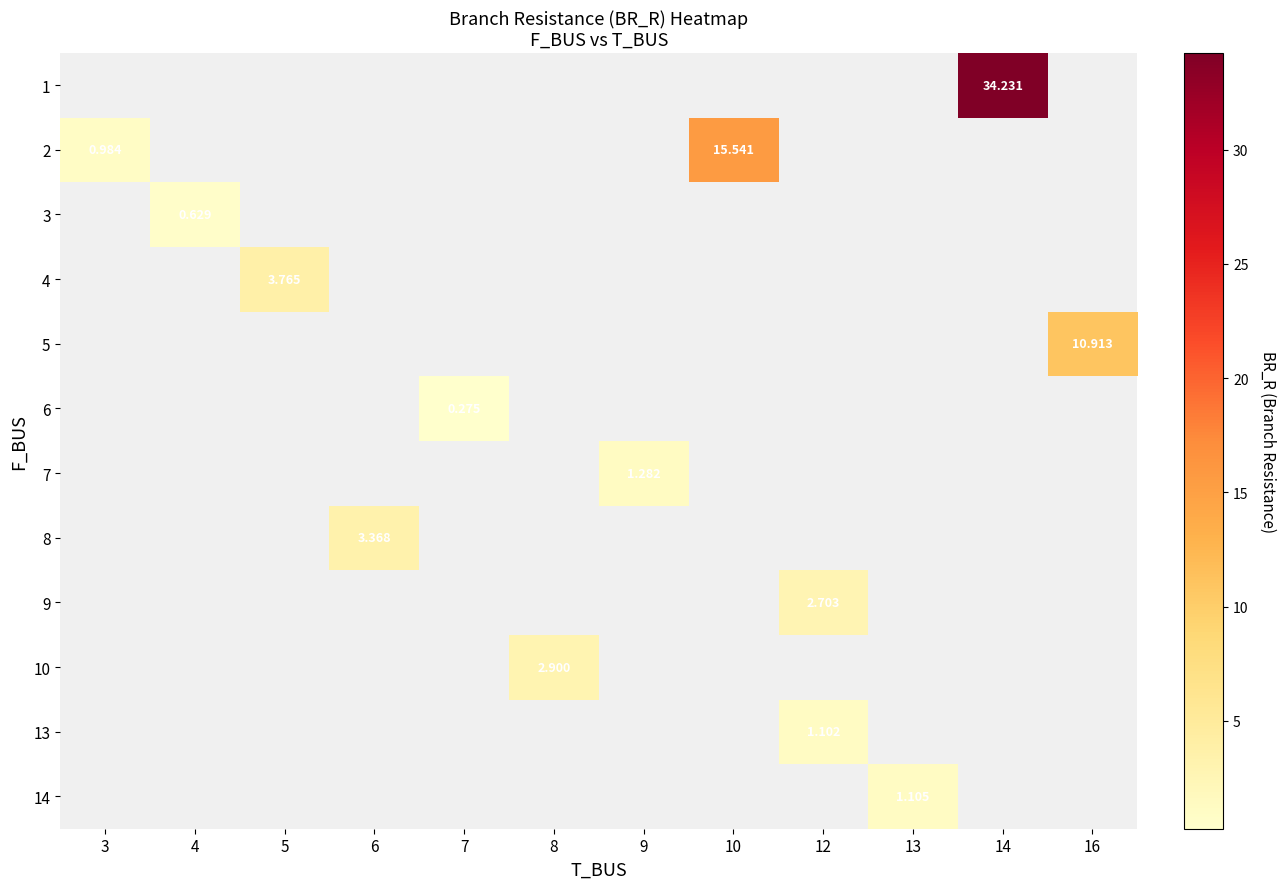

What is the smallest value displayed?

0.3